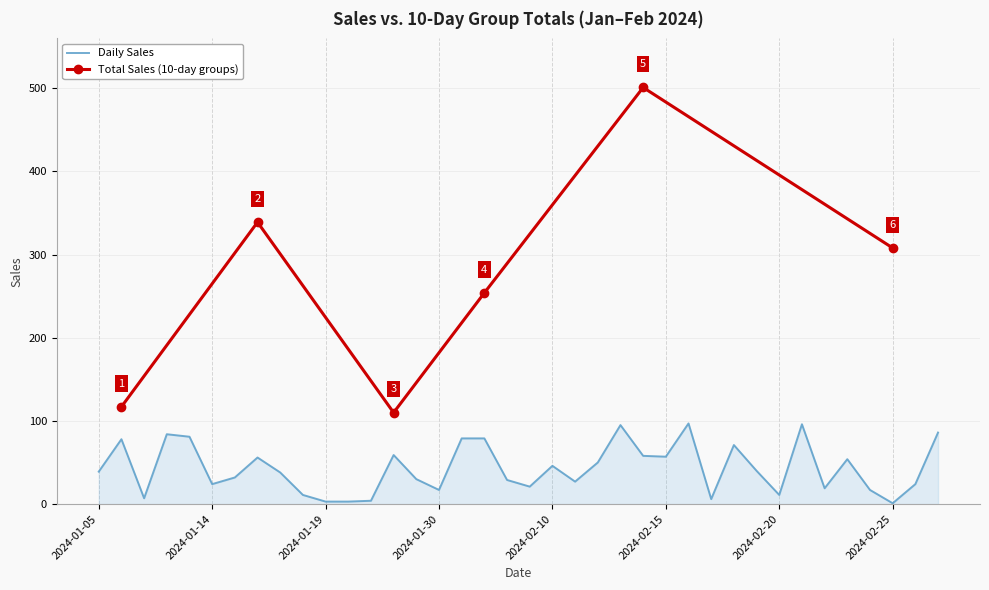

True or false: the data shows 117 at 1/1/2024-10/1/2024.

True